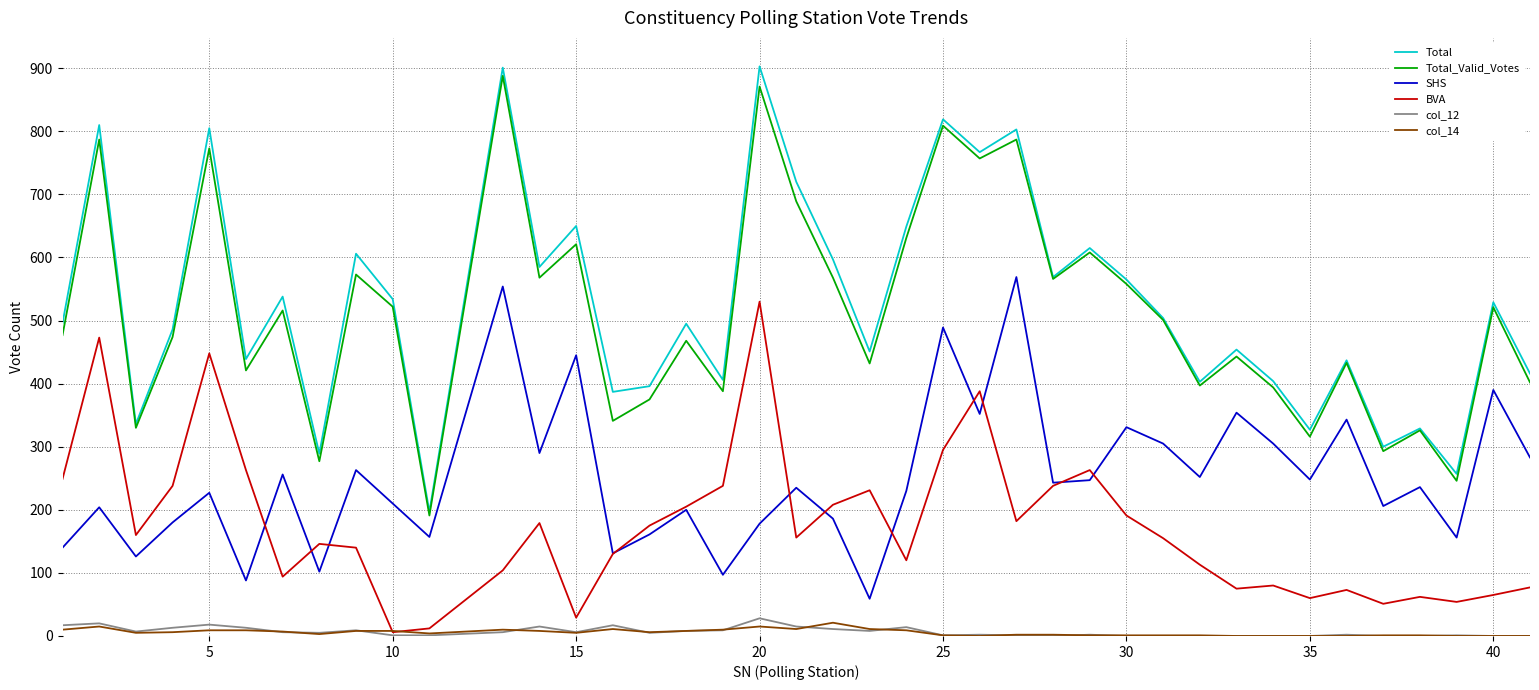

What is the minimum value for Total?

197